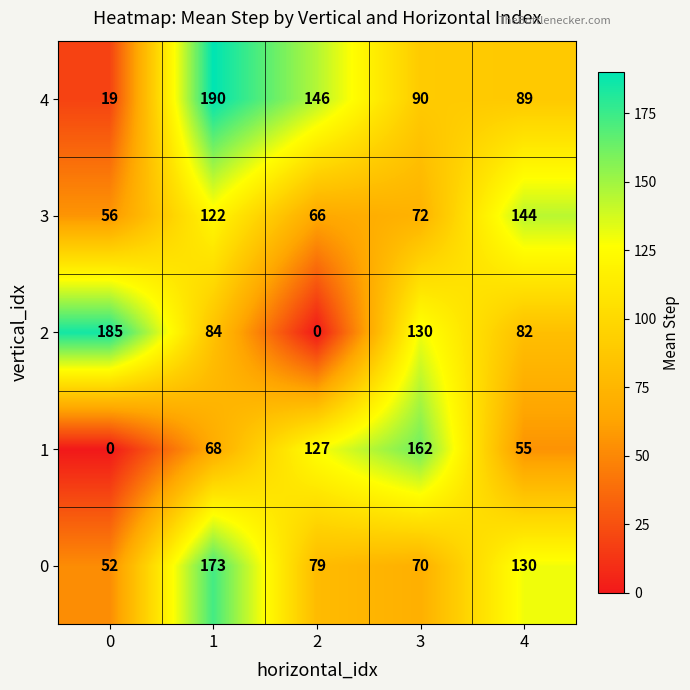

At 4, list the series in order from largest to smallest.

3, 0, 4, 2, 1